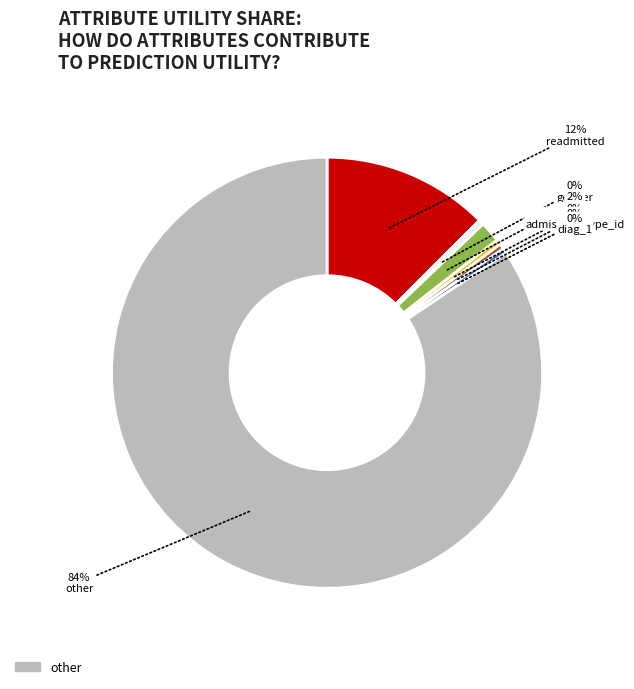

Is there a majority slice in this chart?

Yes